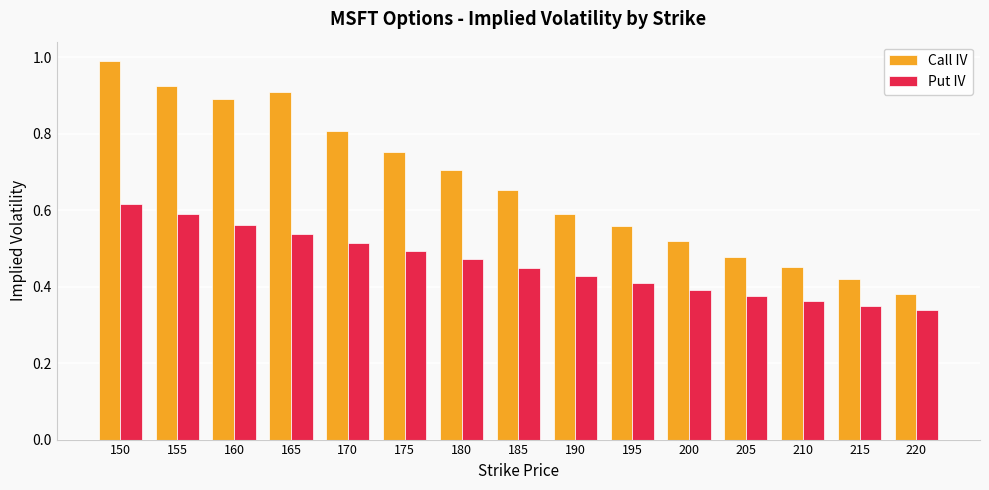

Does the chart contain any negative values?

No